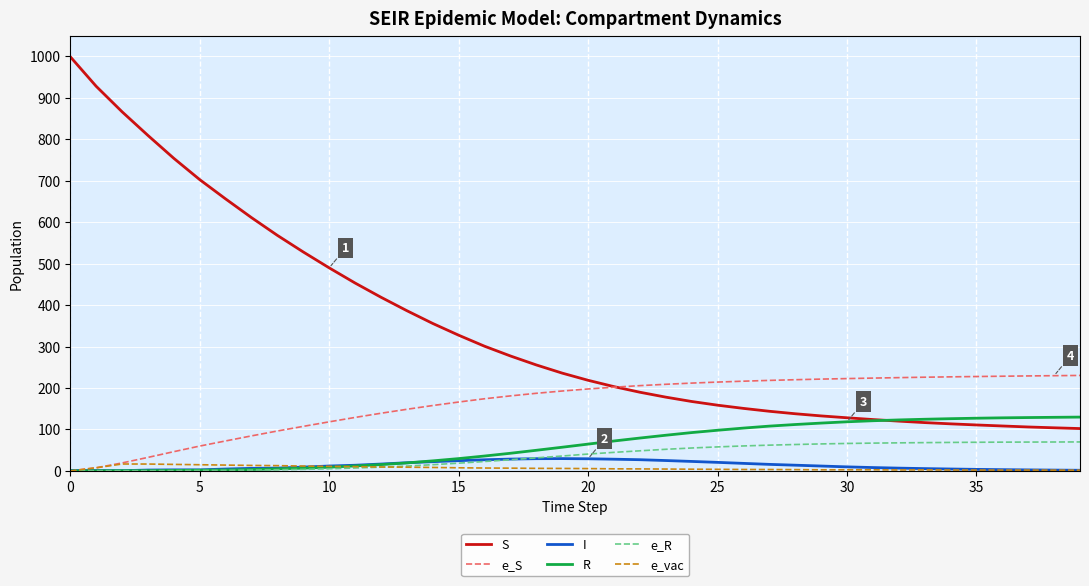

True or false: I has more than 1 points higher than both neighbors.

True